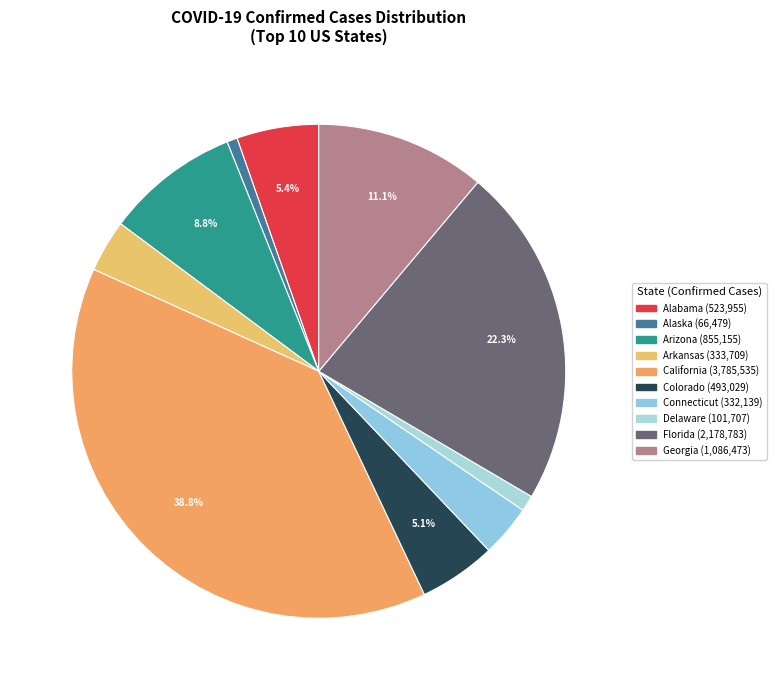

To the nearest percent, what is the combined percentage of Alaska and Connecticut?

4%